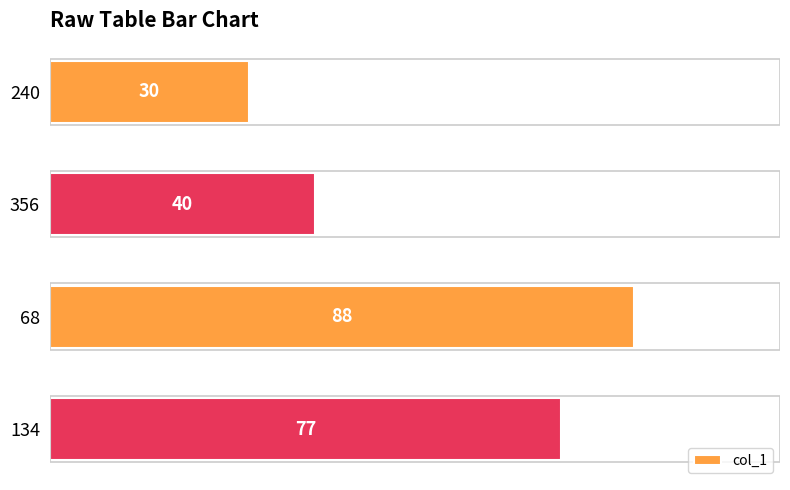

What is the average value?

59